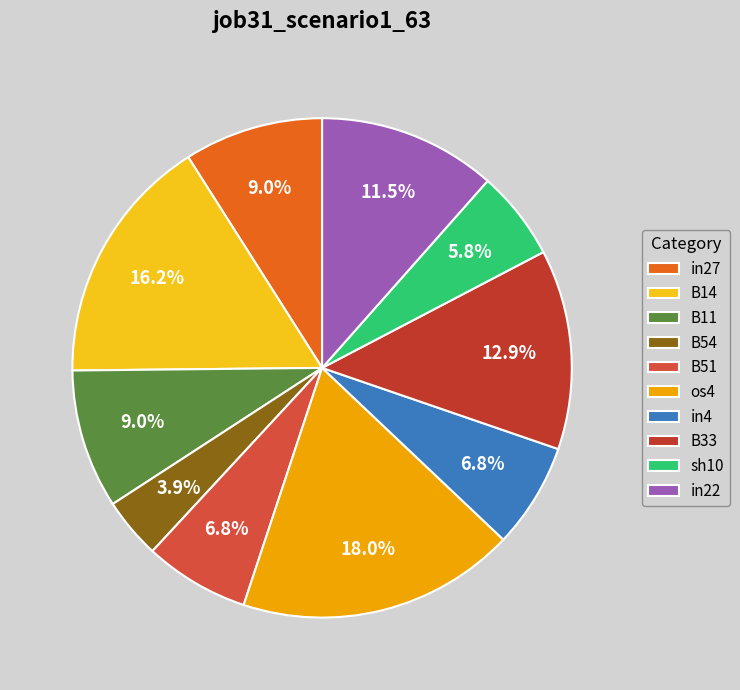

The in4 slice represents 14% of the pie. True or false?

False